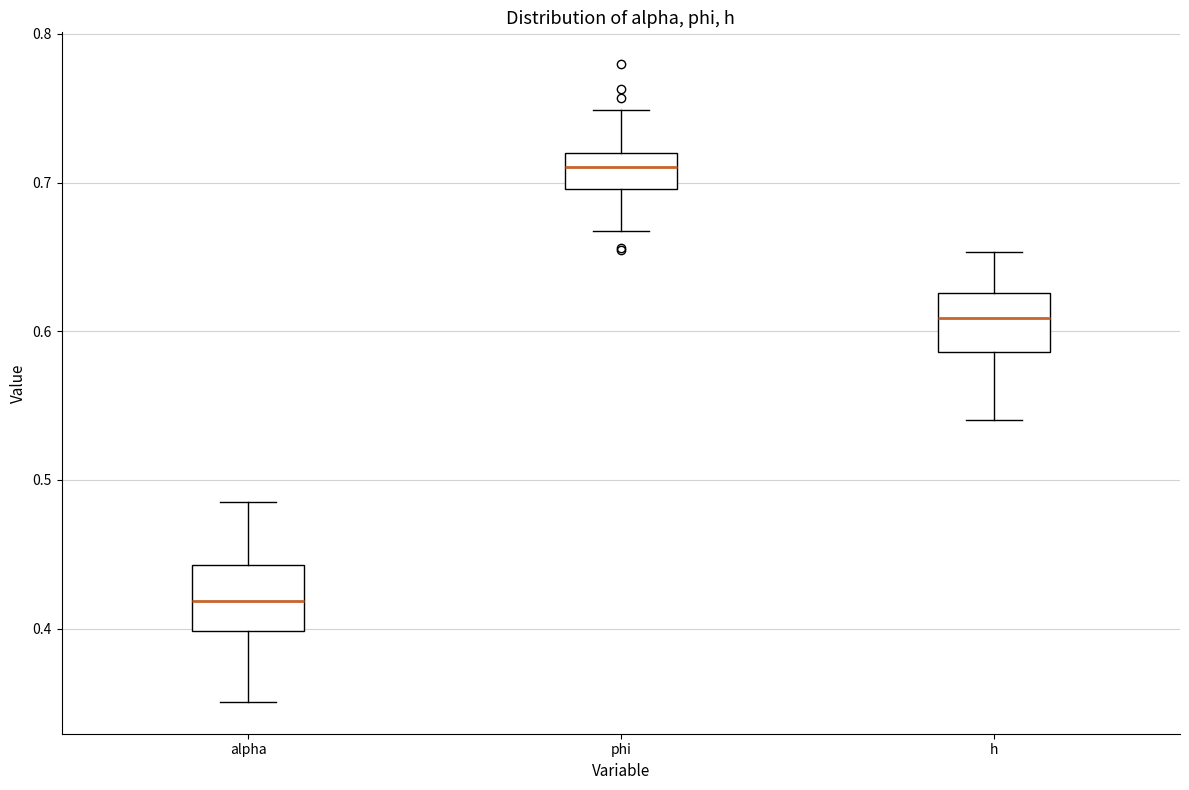

Which box has the lowest median line?

alpha